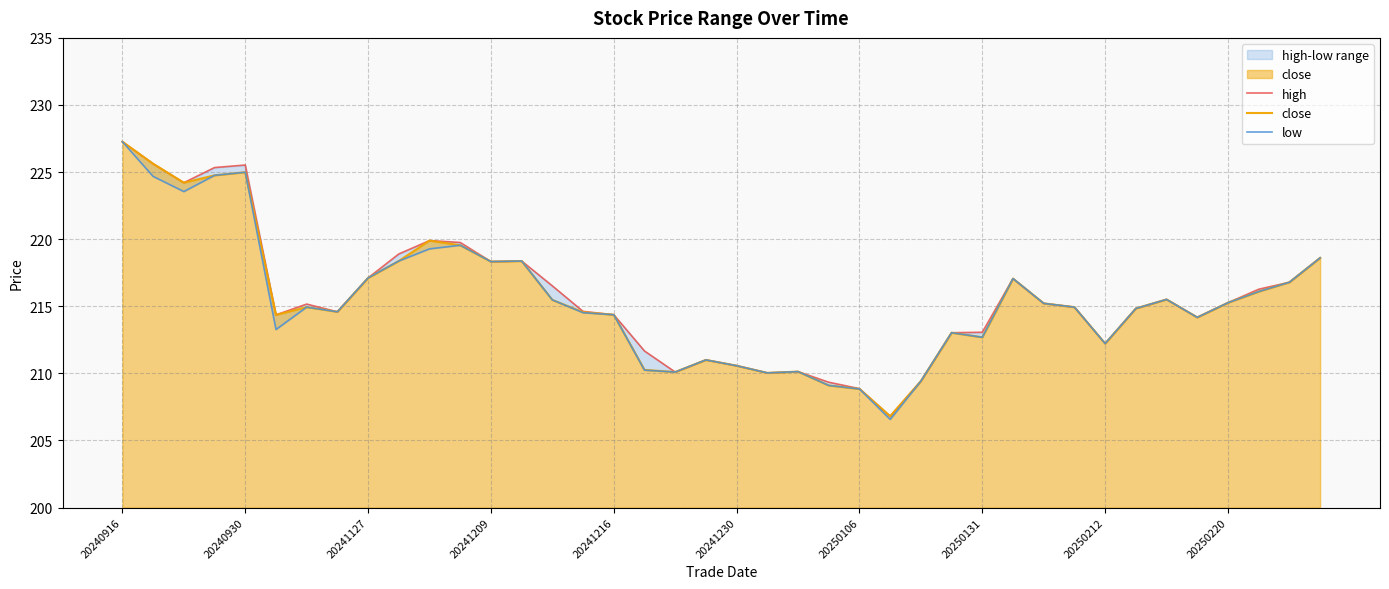

At which label does close reach its peak?

20240916